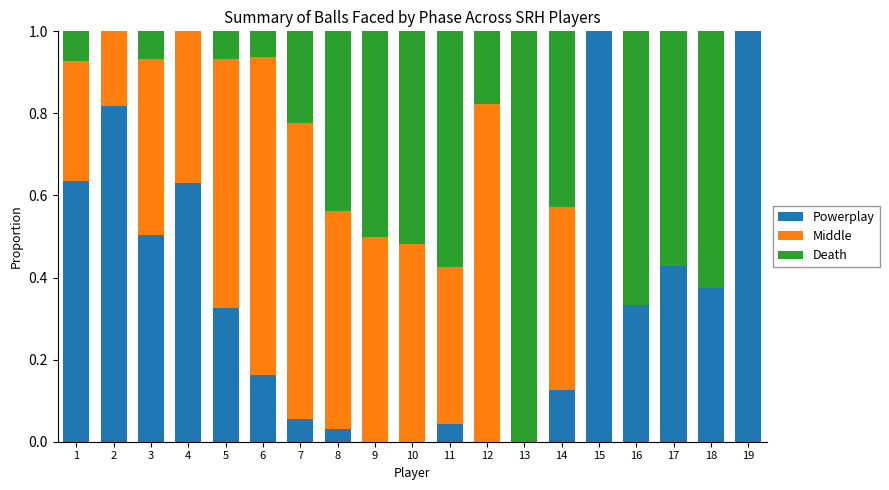

What is the highest value of the Powerplay series?

1.0